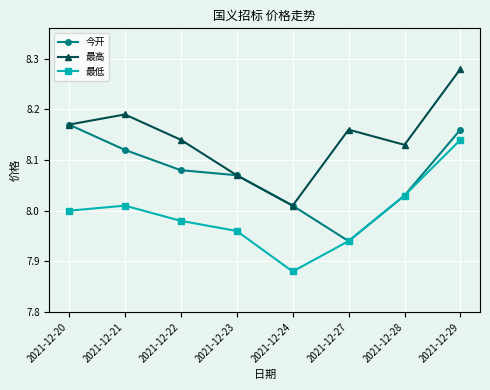

True or false: 最高 and 最低 intersect in this chart.

False